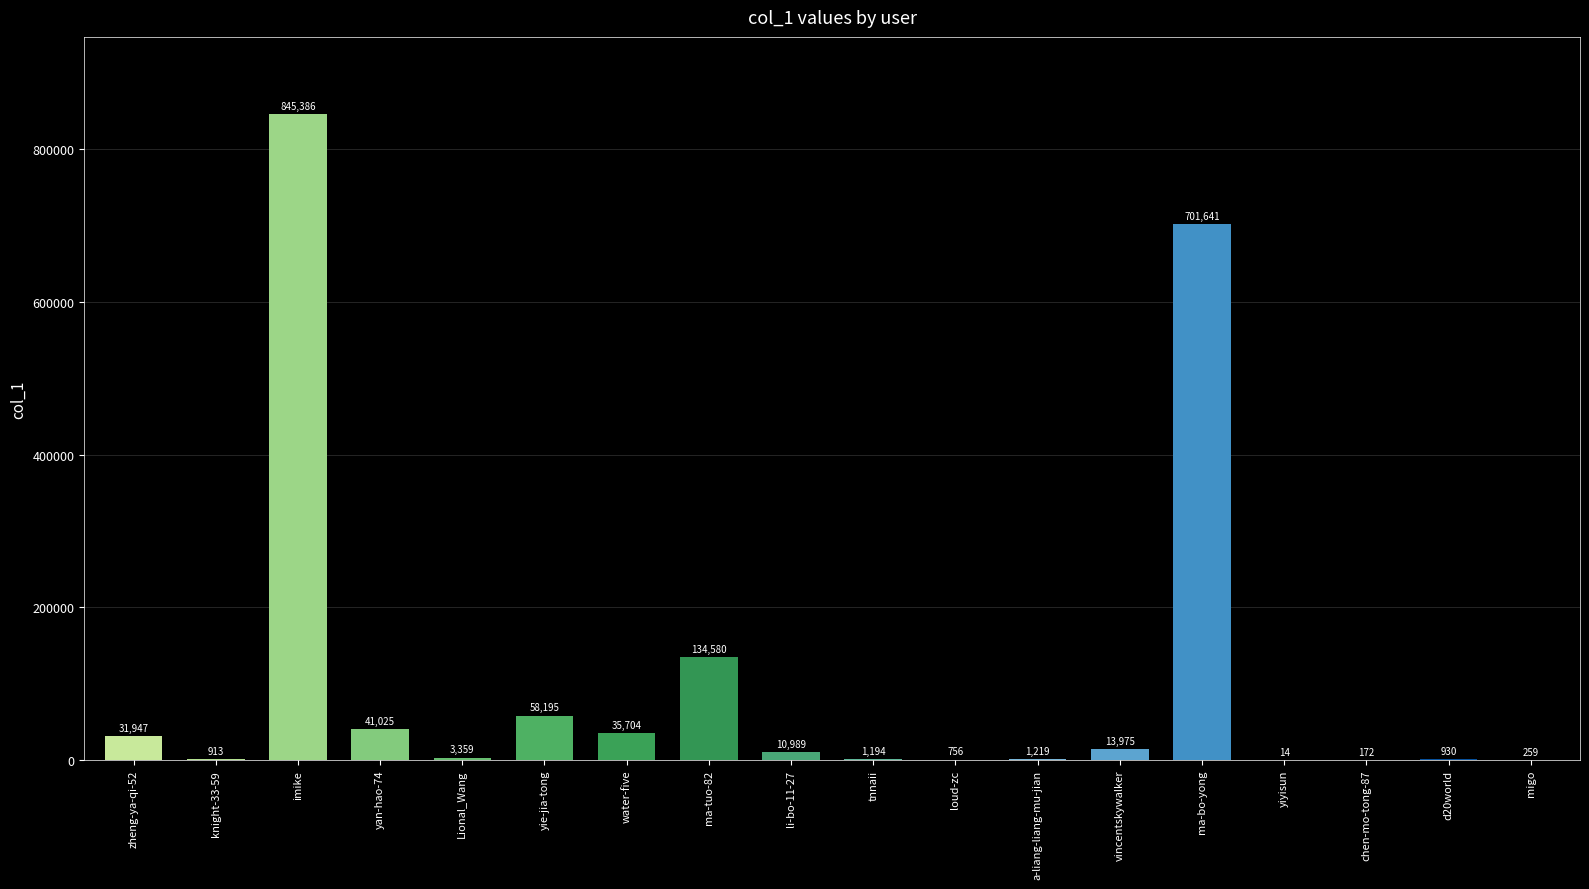

The value at migo is 259. True or false?

True